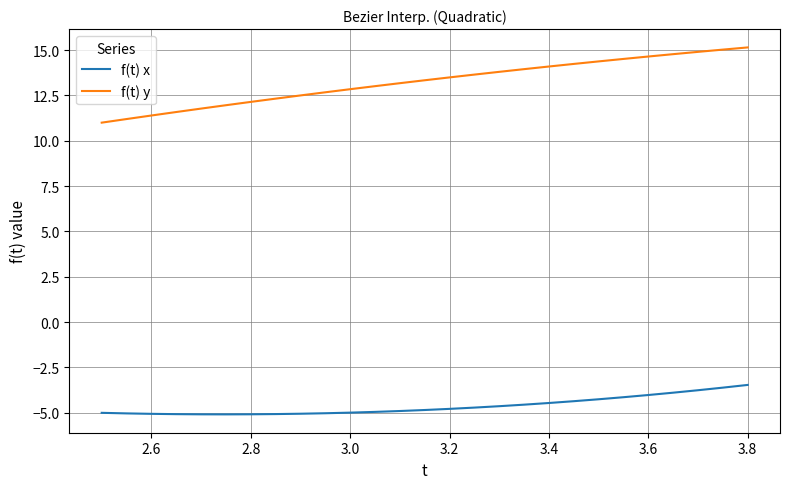

What is the minimum value for f(t) y?

11.0